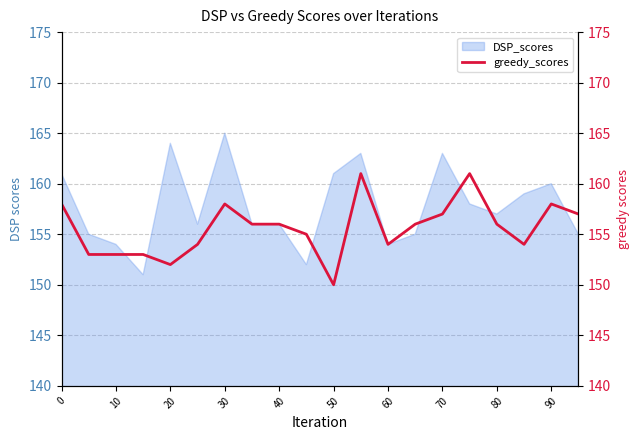

The value of DSP_scores at 50 is 272. True or false?

False